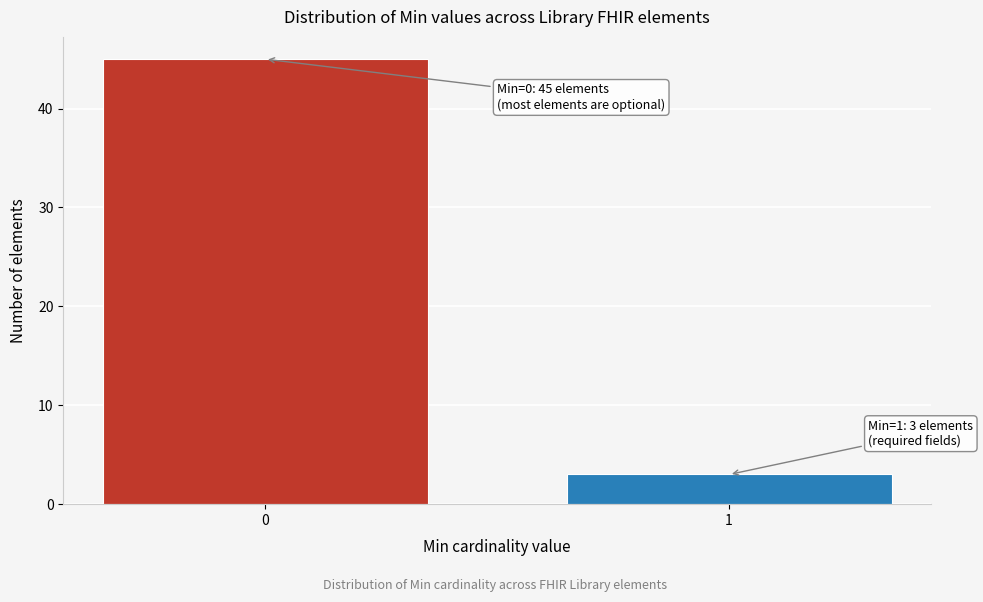

Reading left to right, what are all the values shown in this chart?

0=45	1=3